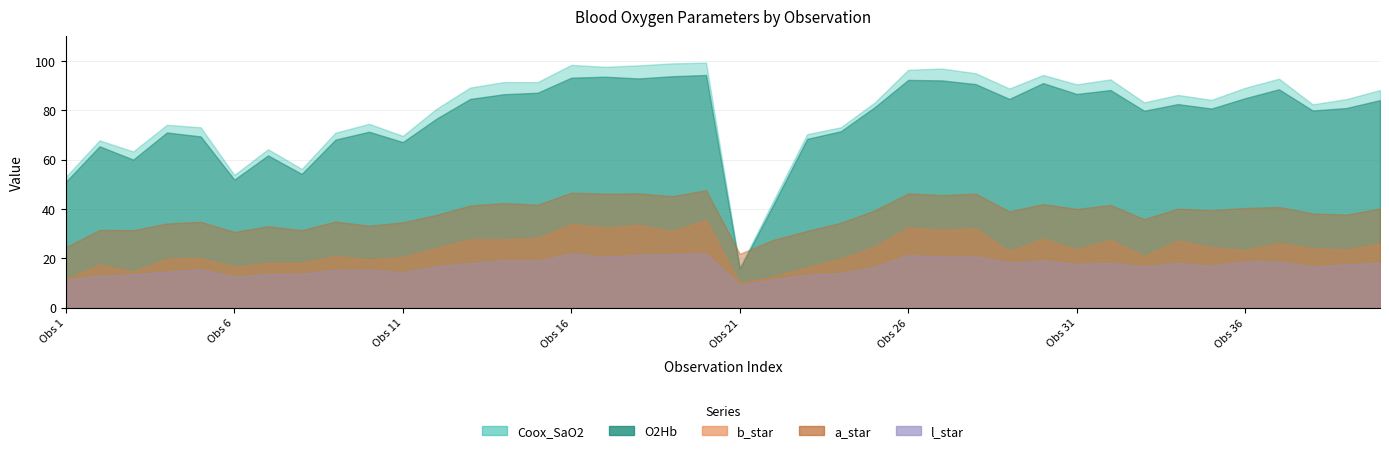

At which label does O2Hb reach its peak?

19